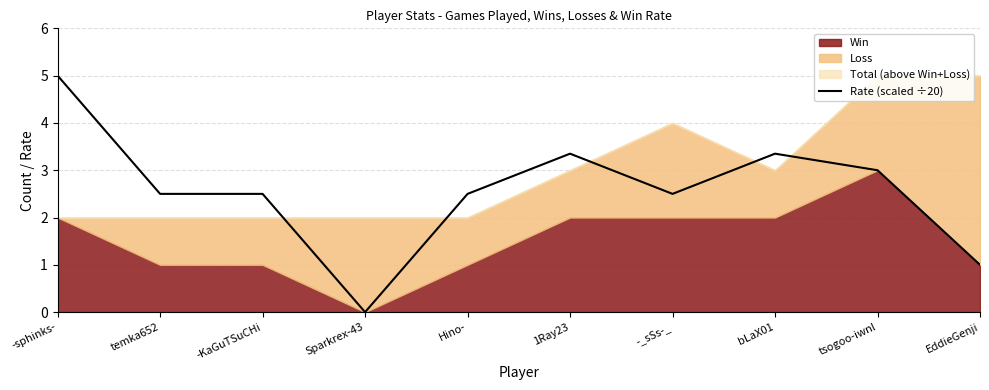

Which has a higher value, EddieGenji or tsogoo-iwnl?

tsogoo-iwnl